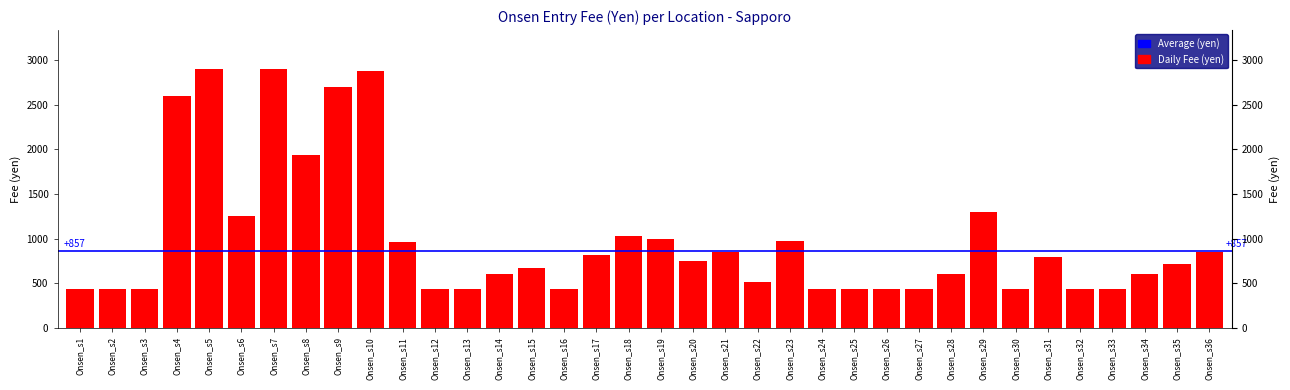

The chart shows a value of 825 at Onsen_s34. True or false?

False